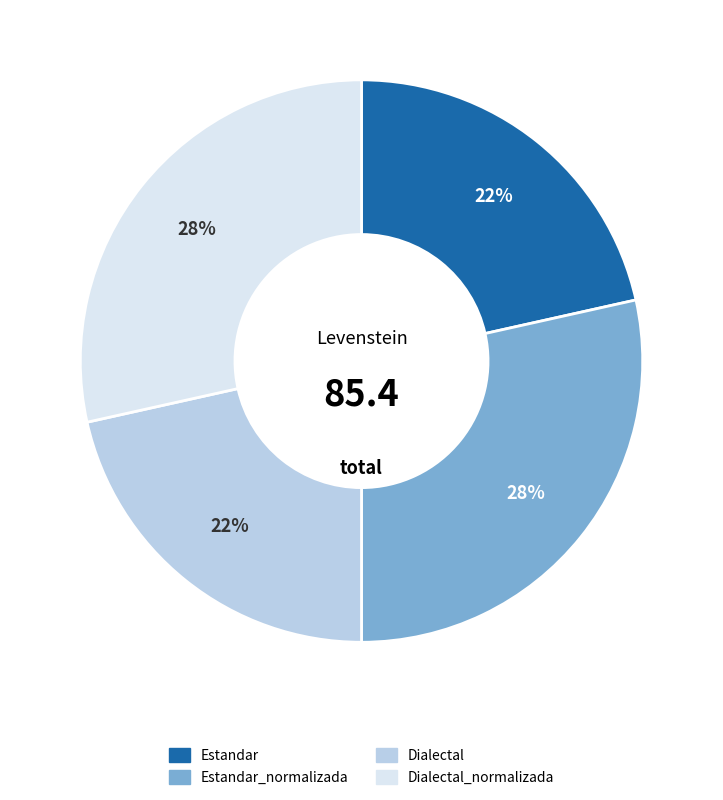

To the nearest percent, what is the average slice percentage?

25%